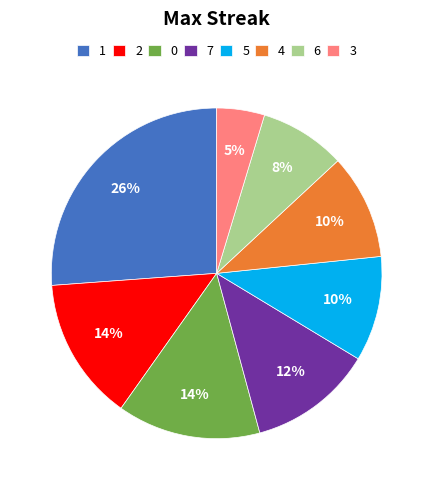

Count the number of slices in the pie.

8